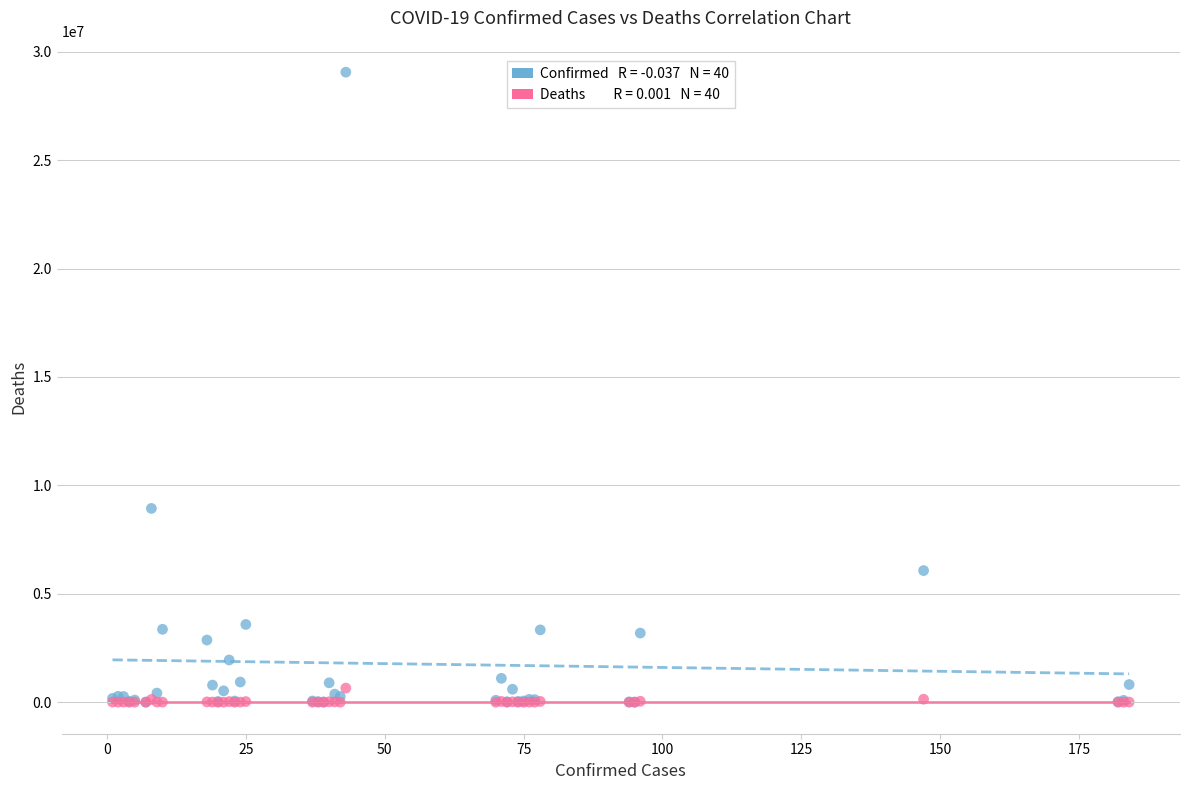

Across all series, what Y value is closest to 14527598?

8936602